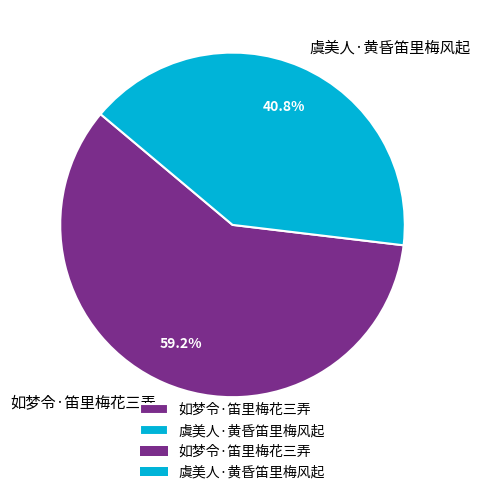

What percentage is the 如梦令·笛里梅花三弄 slice, to the nearest percent?

59%